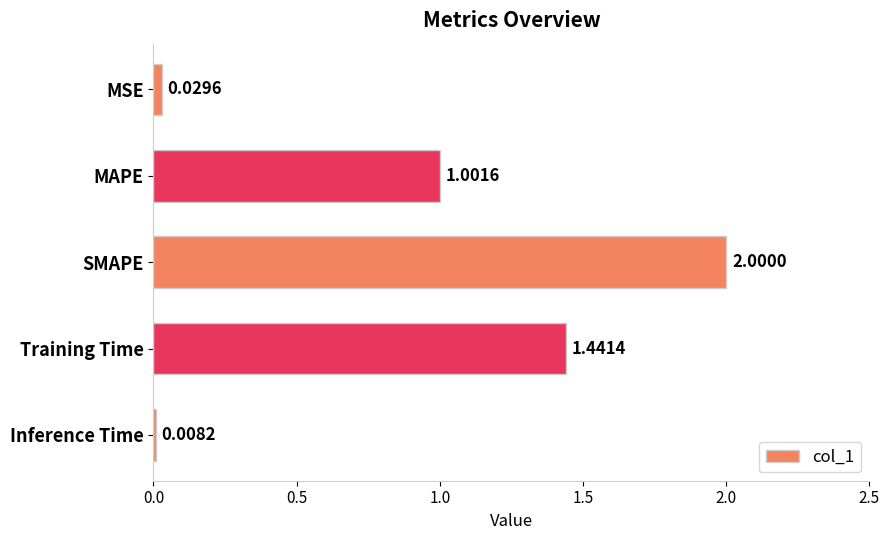

Which has a higher value, Inference Time or Training Time?

Training Time